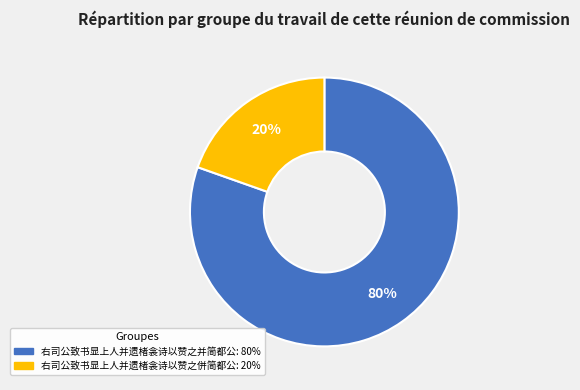

How many slices are in this pie chart?

2